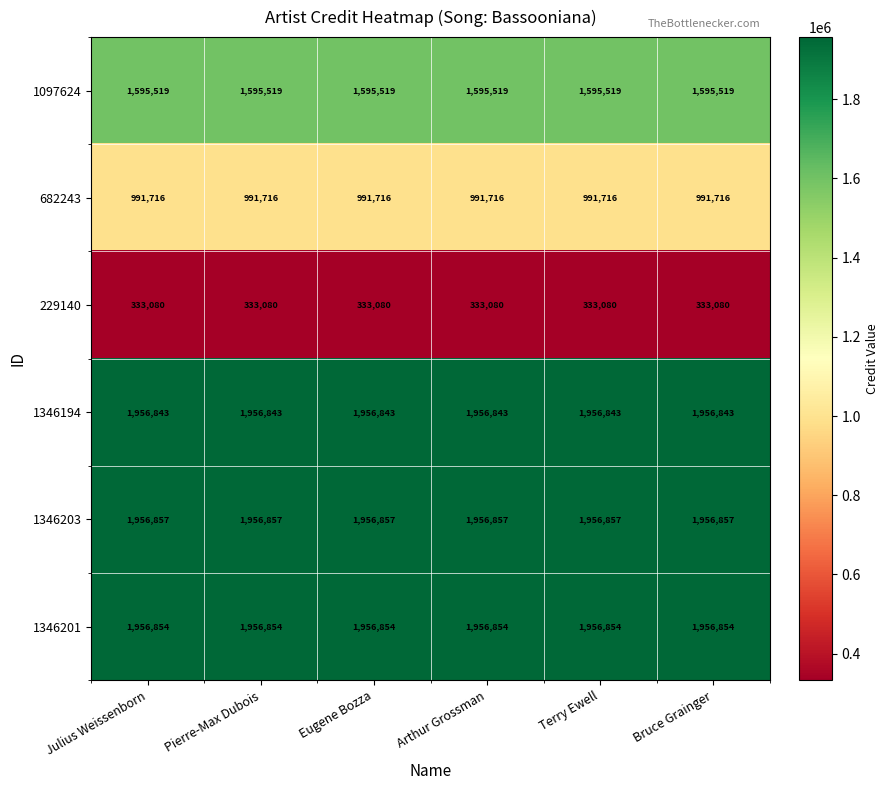

The value of 682243 at Arthur Grossman is 229994. True or false?

False